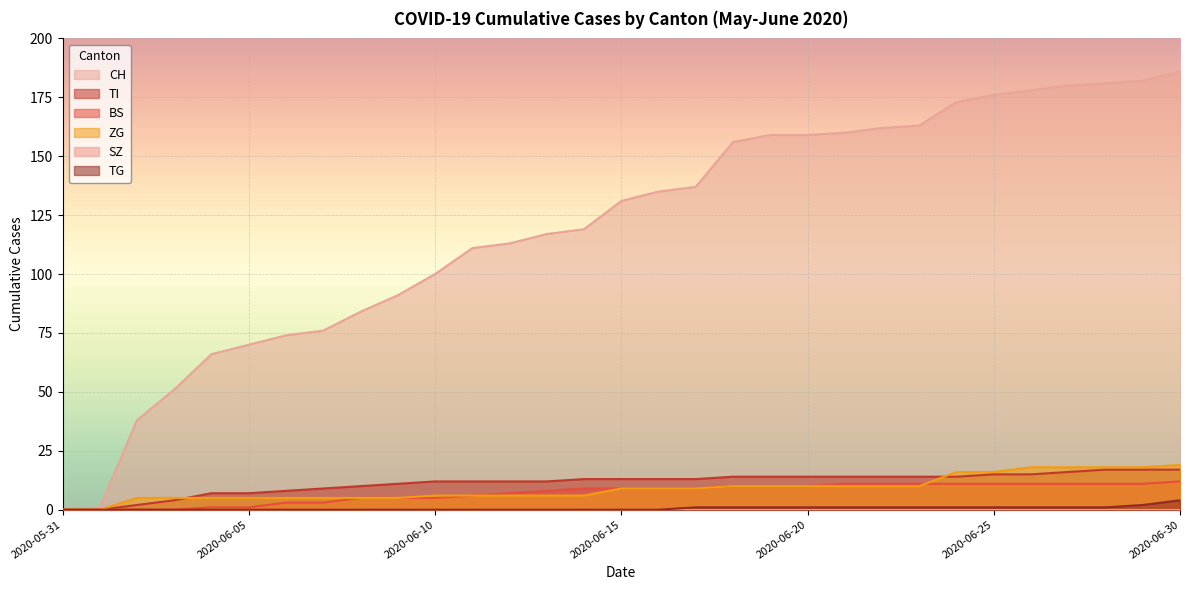

What is the spread (max minus min) of values at 2020-06-28?

180